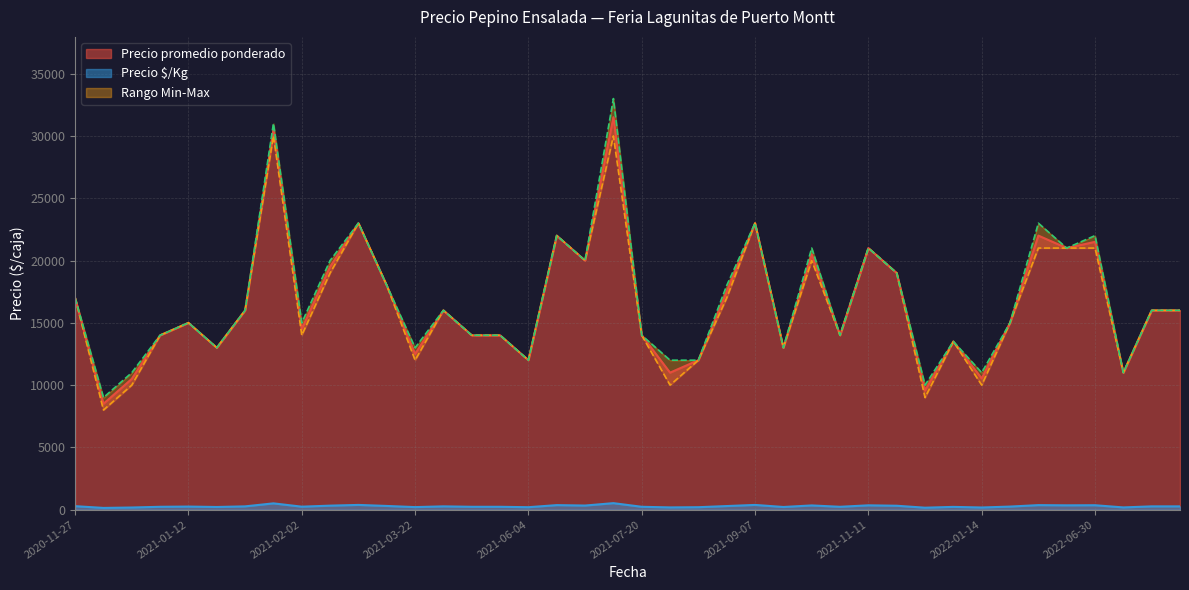

Is it true that Precio mínimo equals 16000 at 2021-04-20?

True